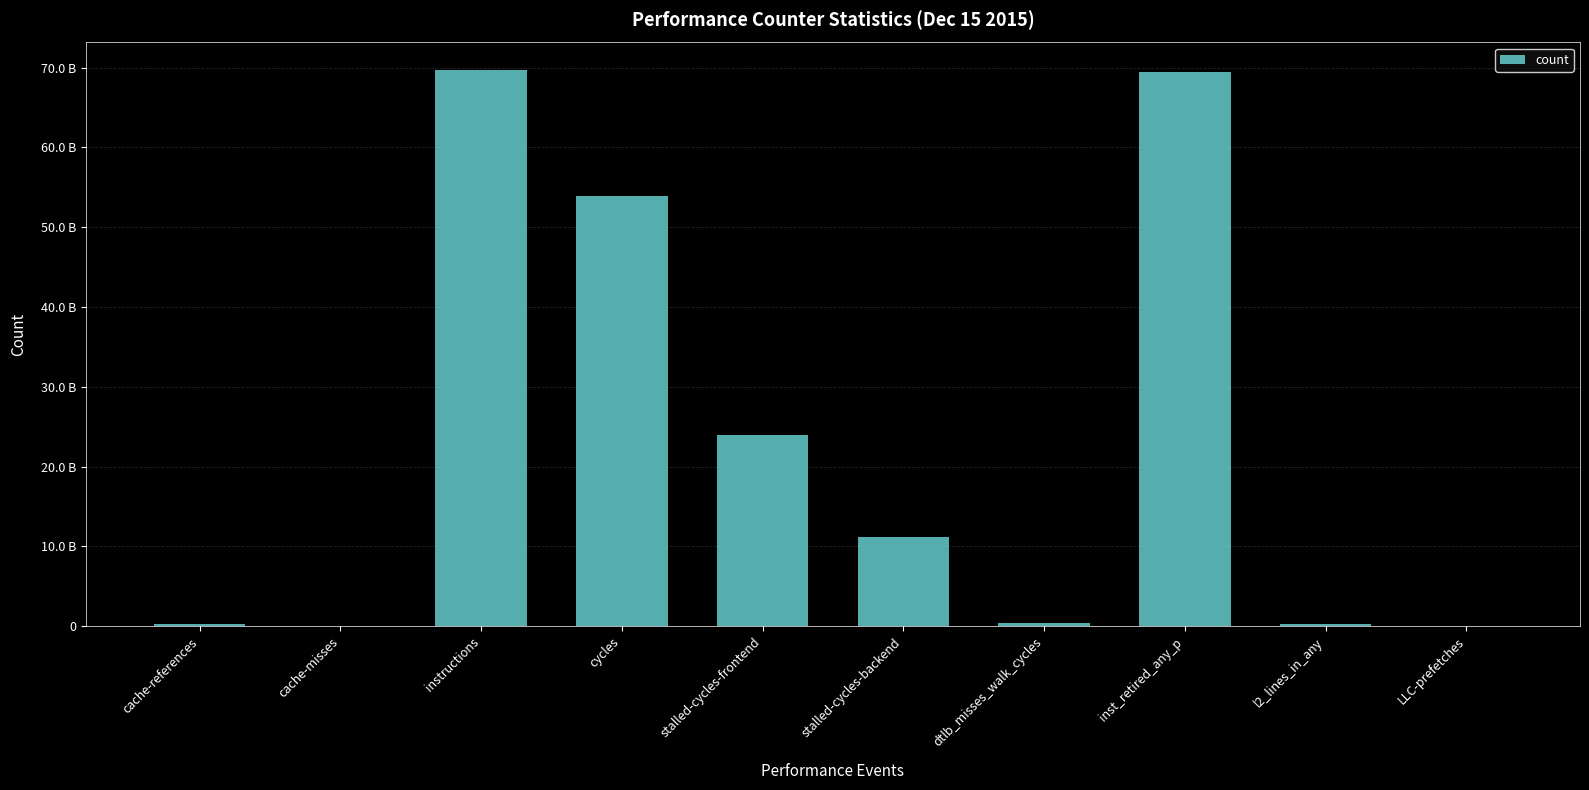

Are the bars horizontal?

No